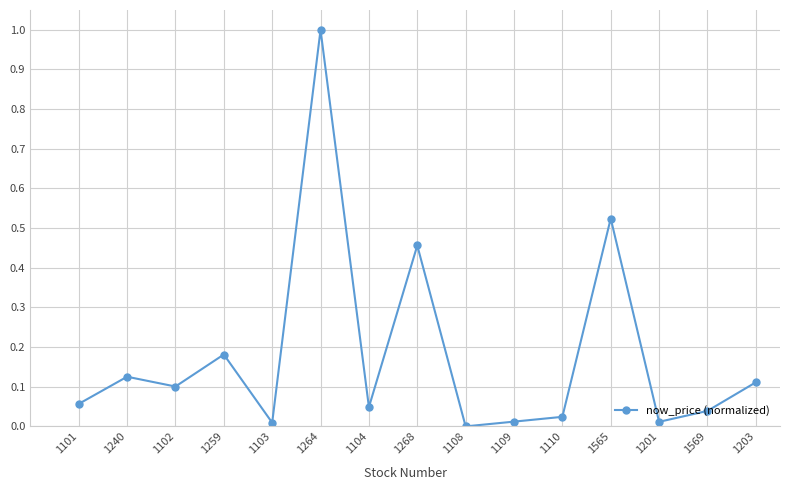

Where is the first local minimum?

1102